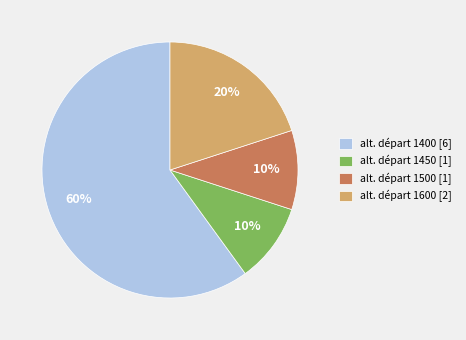

Count the number of slices in the pie.

4